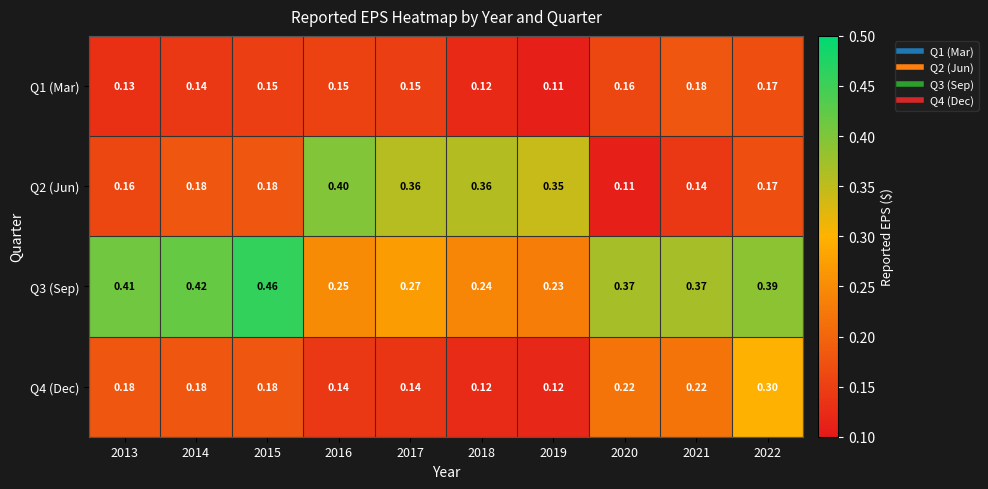

Is the value of Q3 (Sep) at 2016 greater than the value of Q4 (Dec) at 2020?

Yes